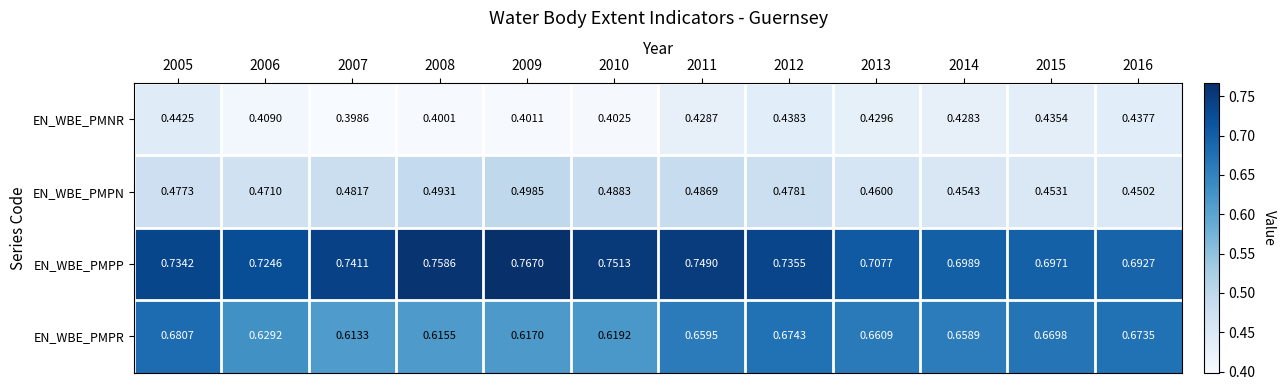

Between 2006 and 2010, which series saw the biggest shift?

EN_WBE_PMPP